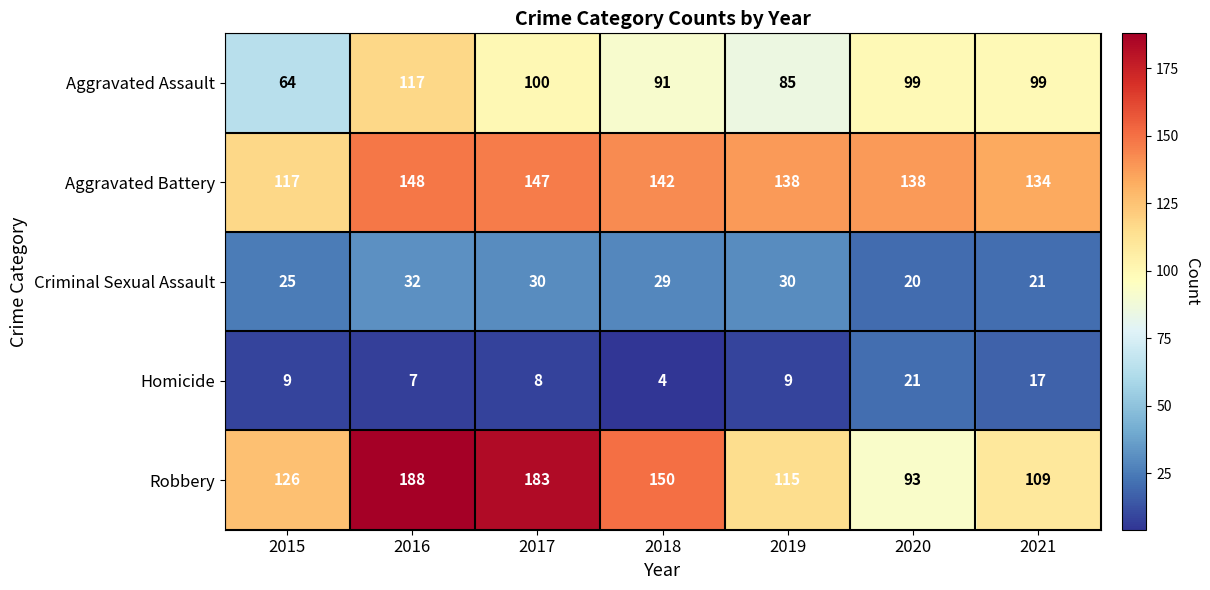

How many data points does each series have?

7